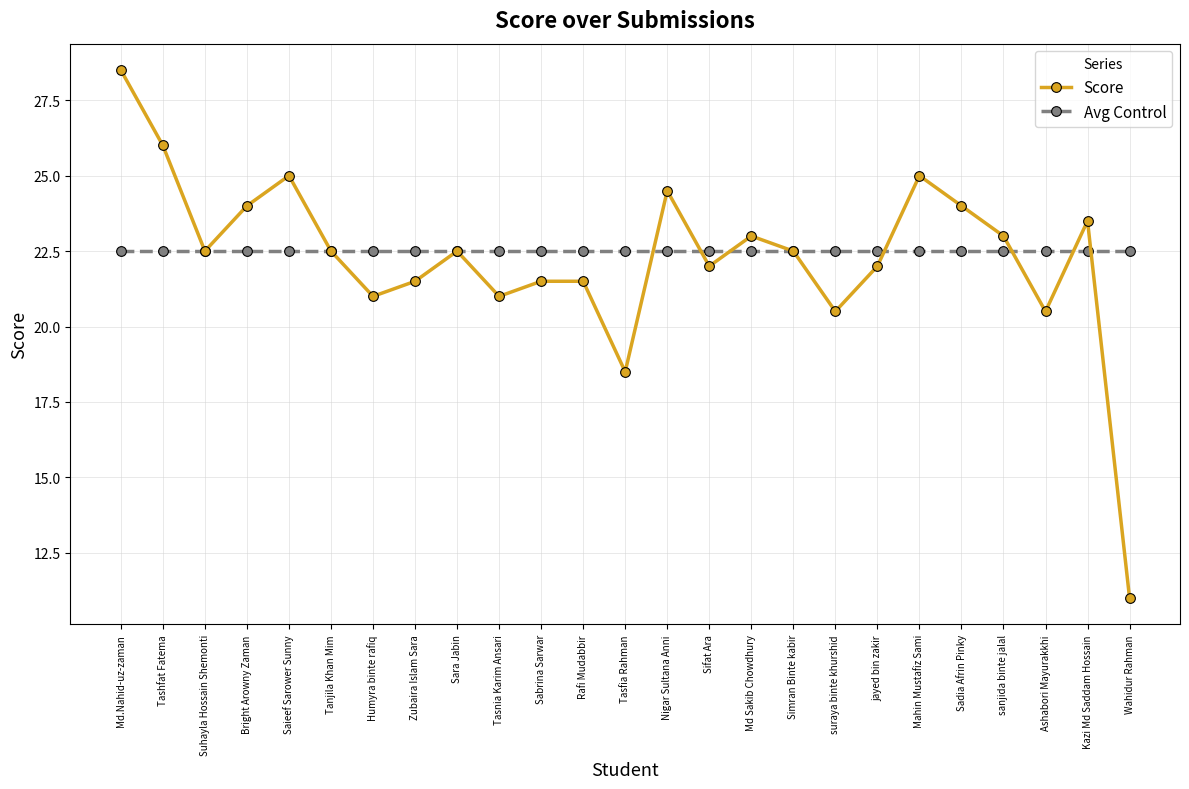

Is it true that Score equals 23.0 at sanjida binte jalal?

True